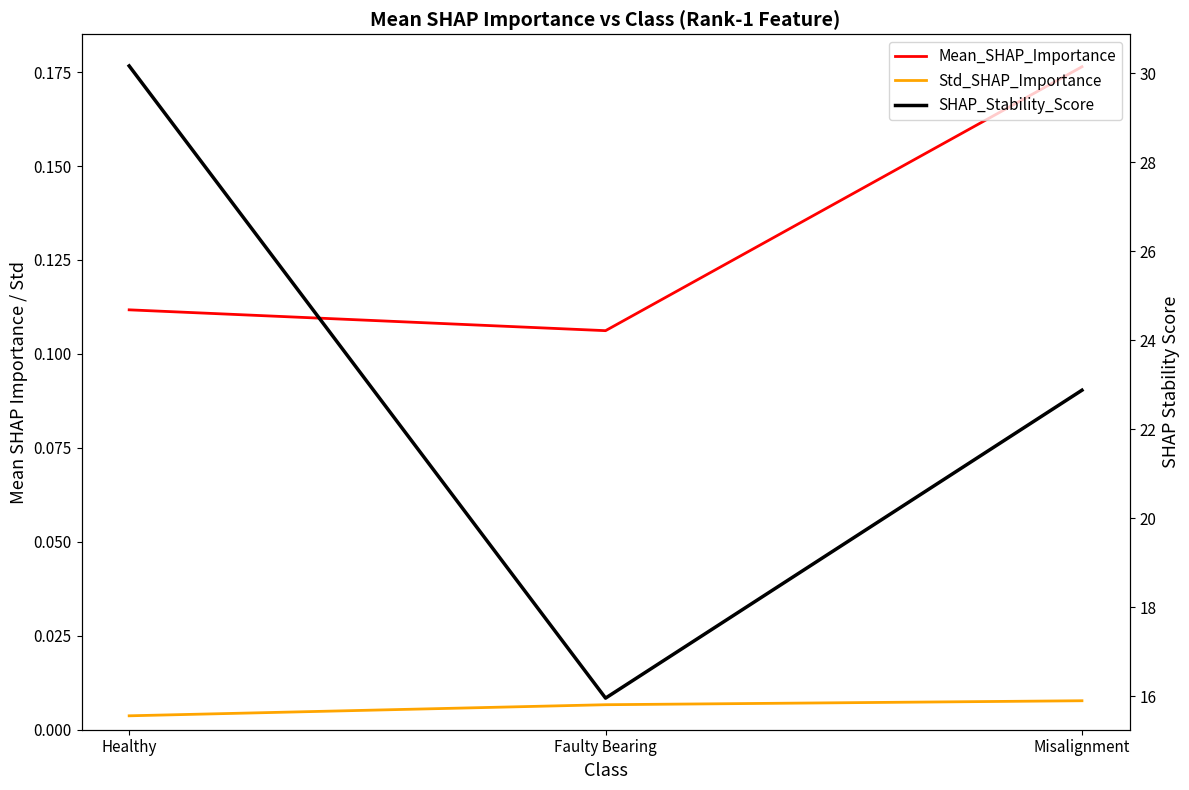

At which label does SHAP_Stability_Score reach its peak?

Healthy